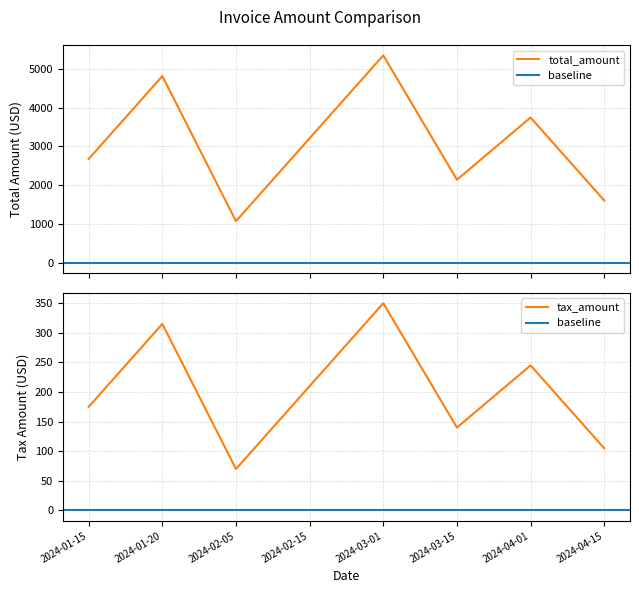

What is the sum of the total_amount values at 2024-04-15 and 2024-01-15?

4280